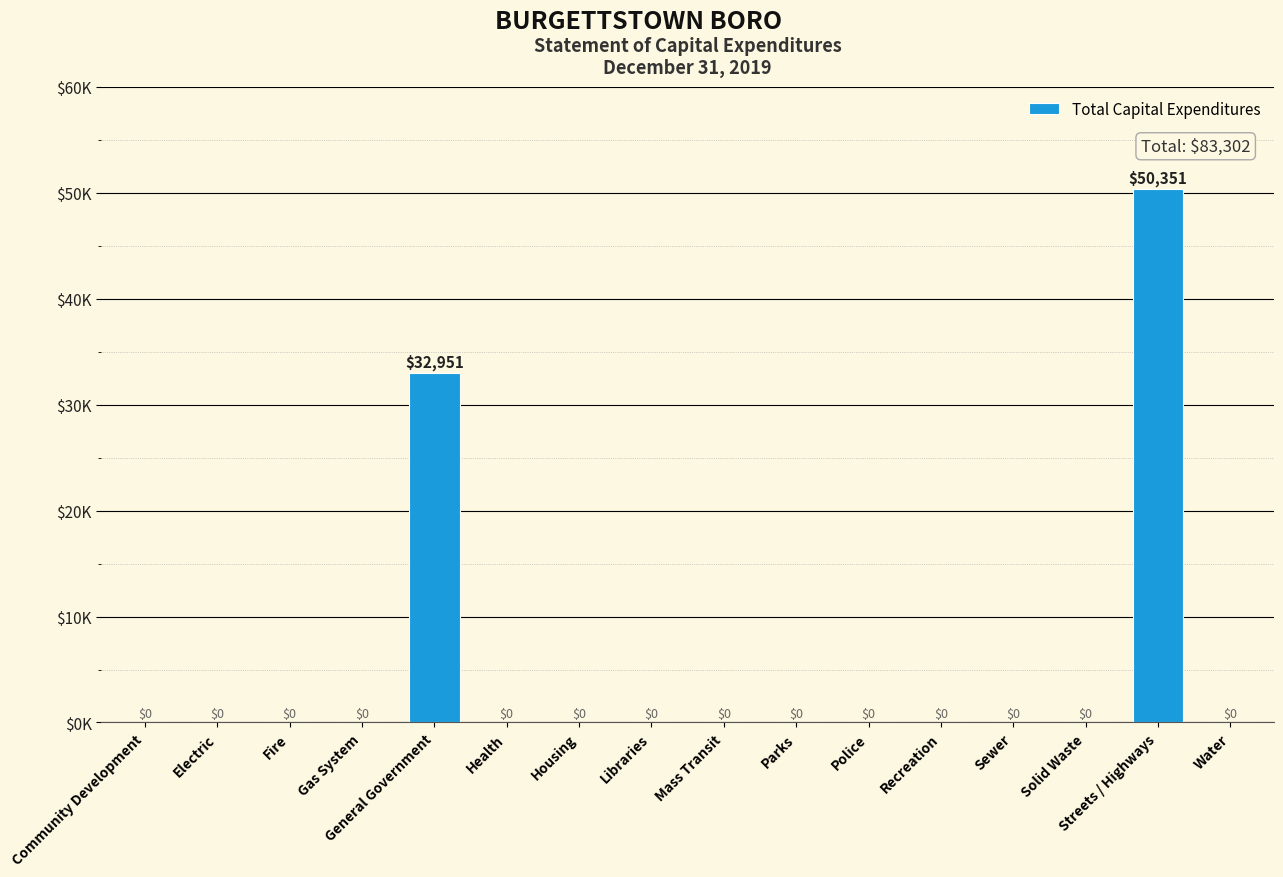

Rank the categories by value from highest to lowest.

Streets / Highways, General Government, Community Development, Electric, Fire, Gas System, Health, Housing, Libraries, Mass Transit, Parks, Police, Recreation, Sewer, Solid Waste, Water